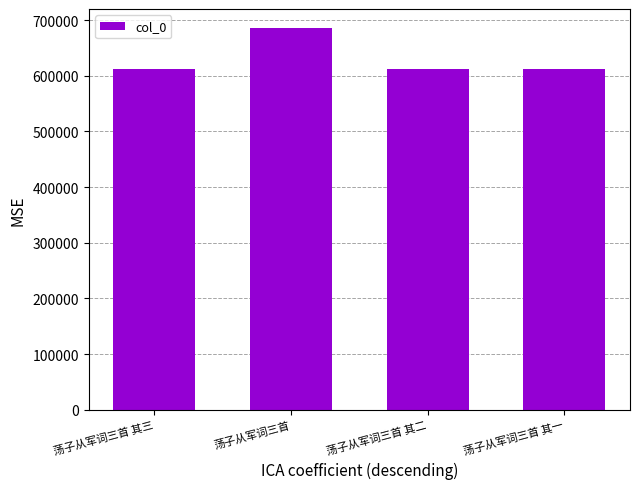

What is the label of the 2nd bar from the right?

荡子从军词三首 其二